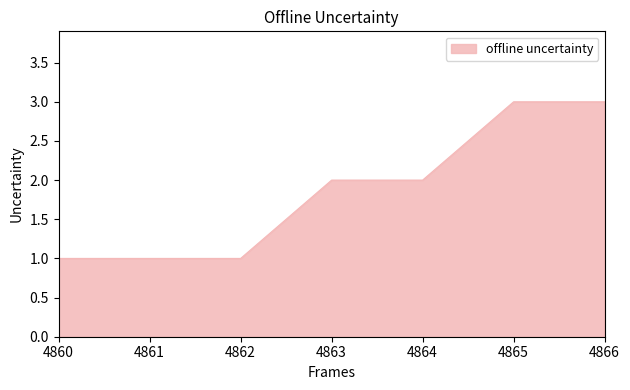

What is the sum of the values at 4863 and 4866?

5